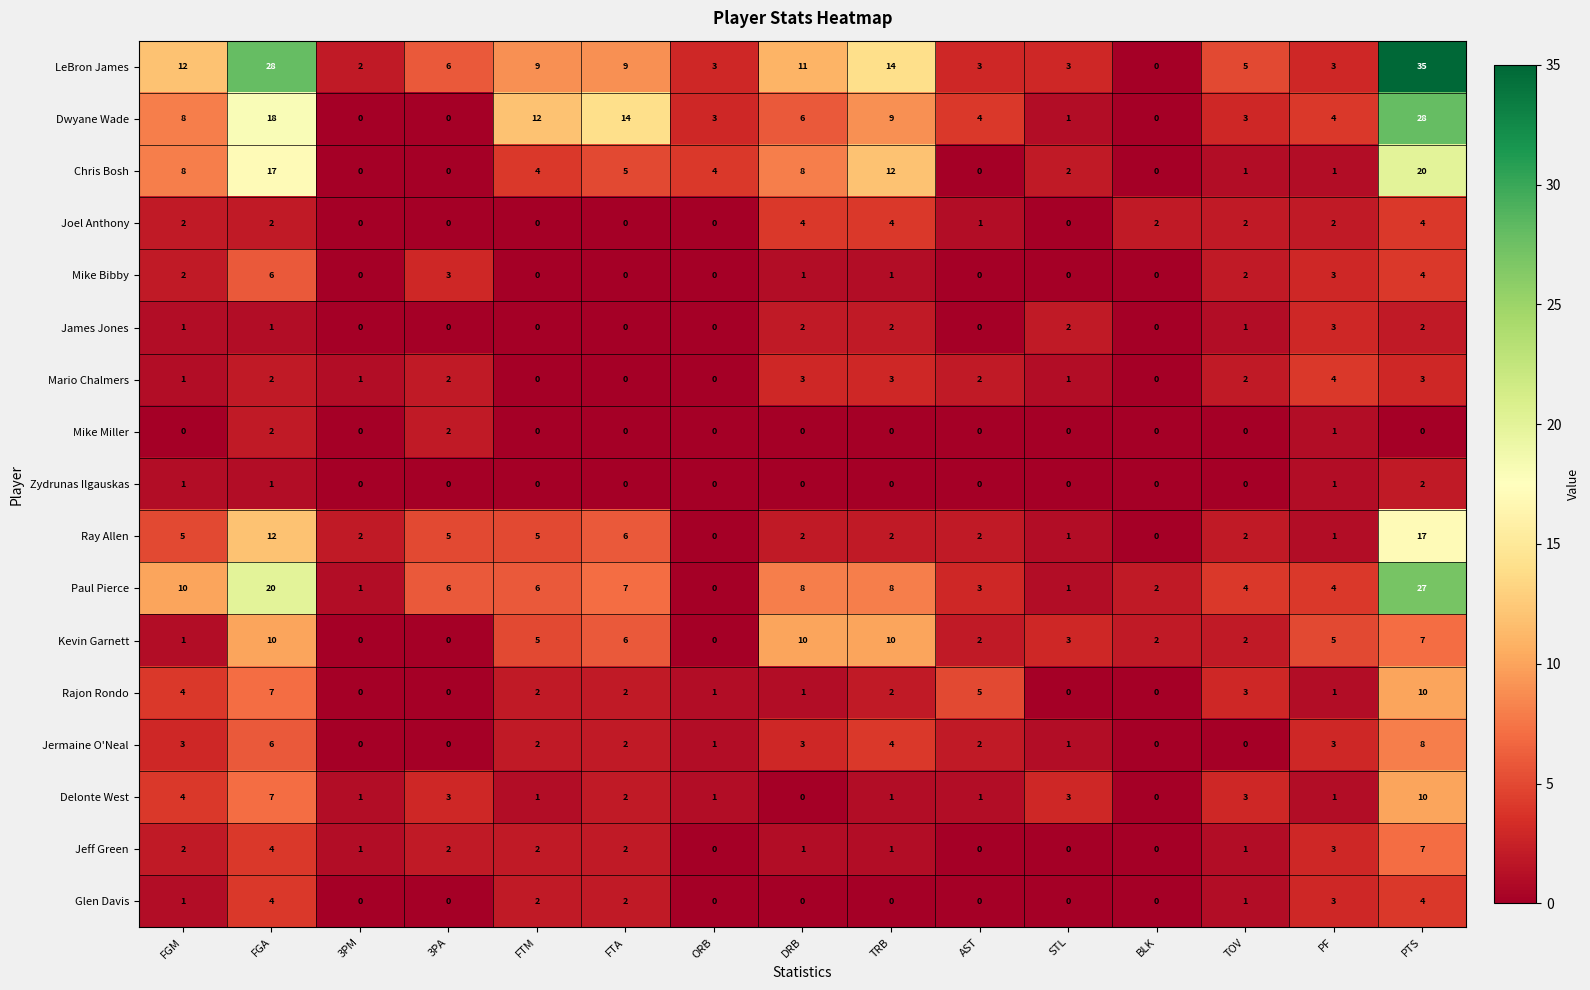

At which label is Dwyane Wade closest to 14?

FTA